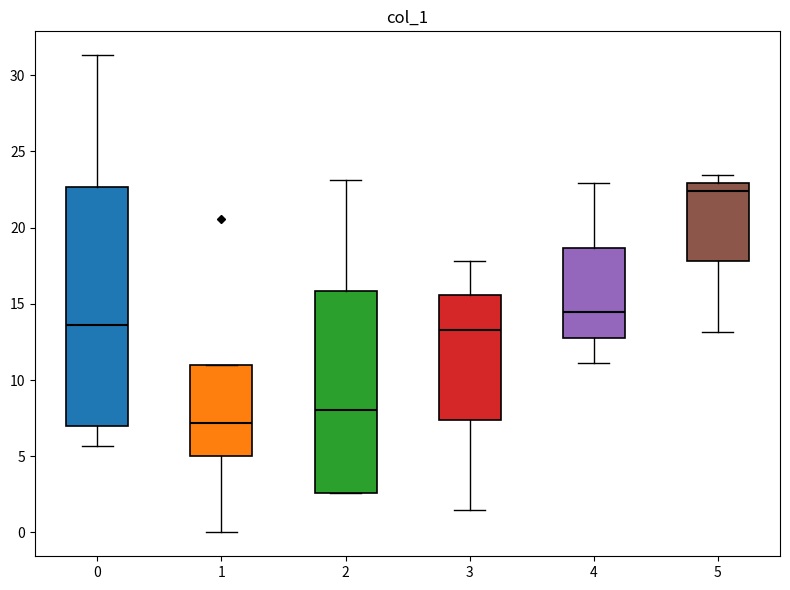

Reading left to right, read every box against the y-axis: the position of its median line, the range the box covers, and the ends of its whiskers. The values are not printed on the chart, so give them approximately, as read against the axis.

0: median 13.5, box 7.0 to 22.5, whiskers 5.5 to 31.5
1: median 7.0, box 5.0 to 11.0, whiskers 0.0 to 11.0
2: median 8.0, box 2.5 to 16.0, whiskers 2.5 to 23.0
3: median 13.5, box 7.5 to 15.5, whiskers 1.5 to 18.0
4: median 14.5, box 13.0 to 18.5, whiskers 11.0 to 23.0
5: median 22.5, box 18.0 to 23.0, whiskers 13.0 to 23.5